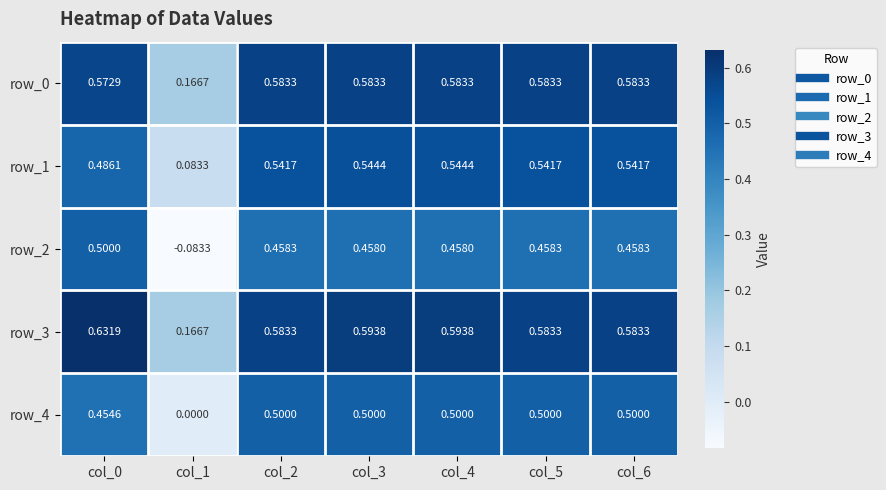

What is the total value across all series at col_4?

2.7